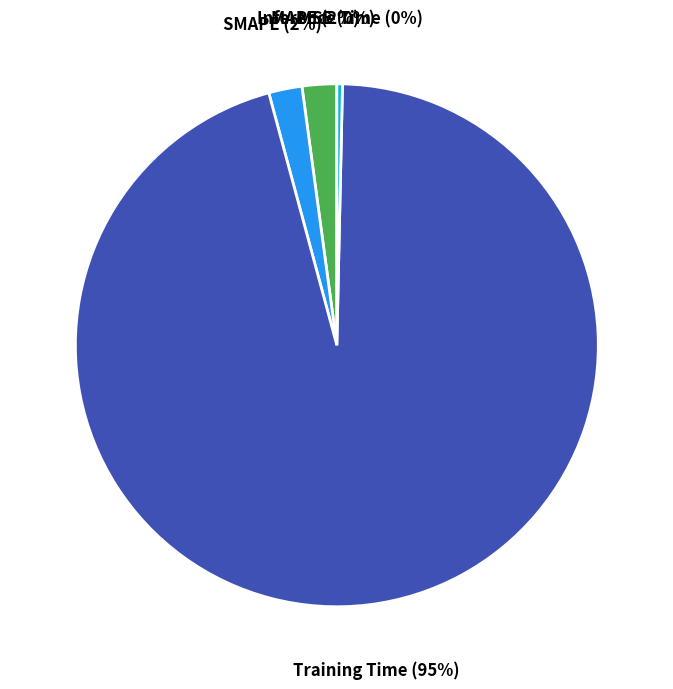

To the nearest percent, what is the combined percentage of MAPE (2%) and Training Time (95%)?

98%